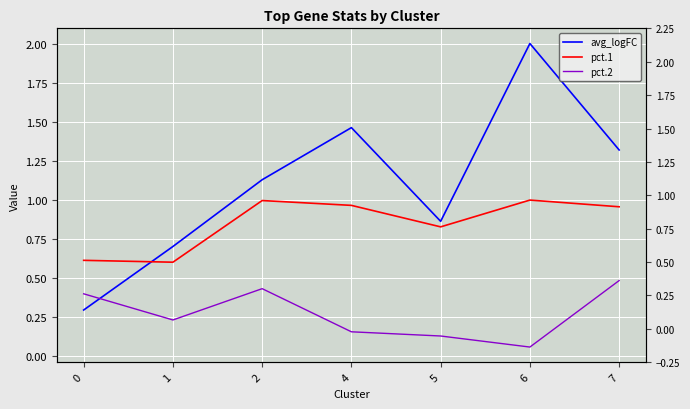

What are all the series names shown in the legend?

avg_logFC, pct.1, pct.2